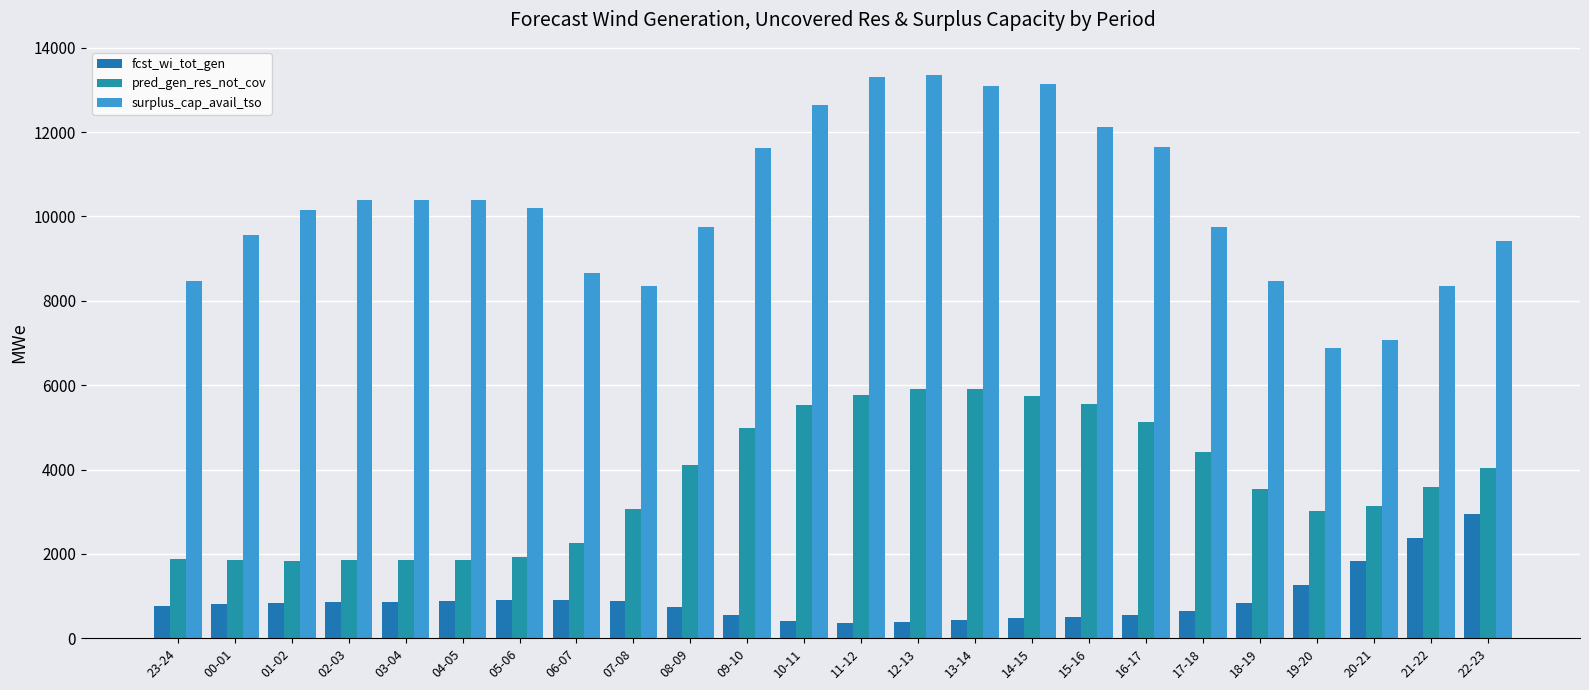

Which label corresponds to the largest value in the chart?

12-13